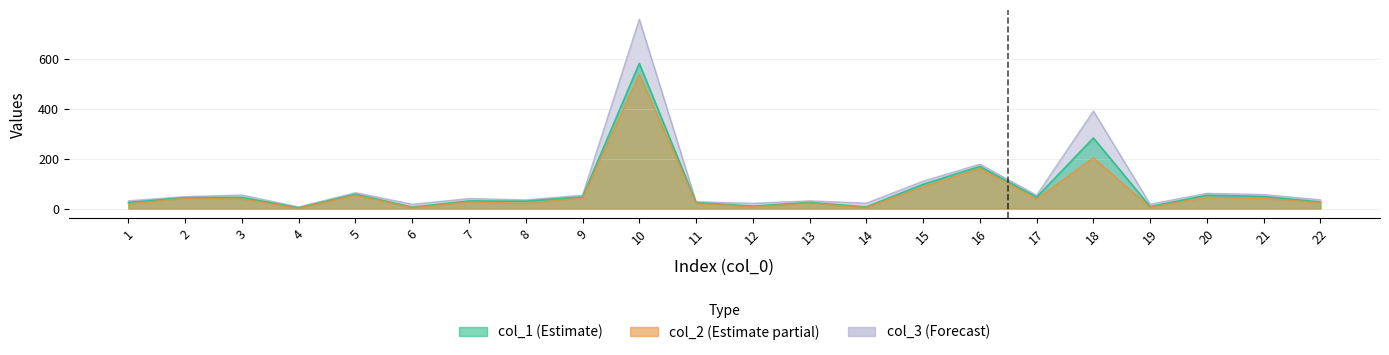

True or false: col_3 and col_2 intersect in this chart.

False